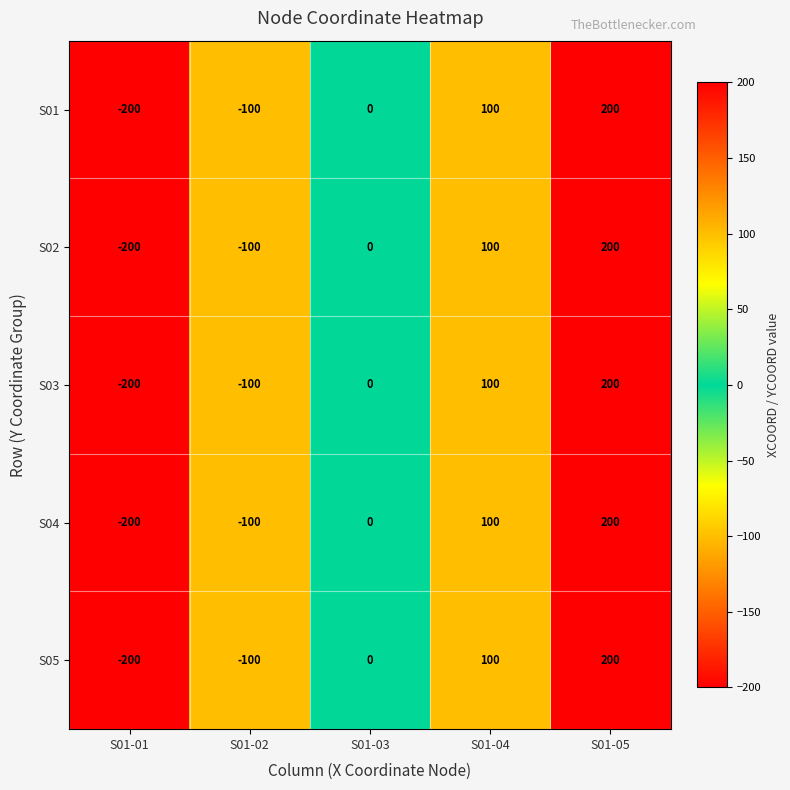

Rank the categories by S05 value from lowest to highest.

S01-01, S01-02, S01-03, S01-04, S01-05